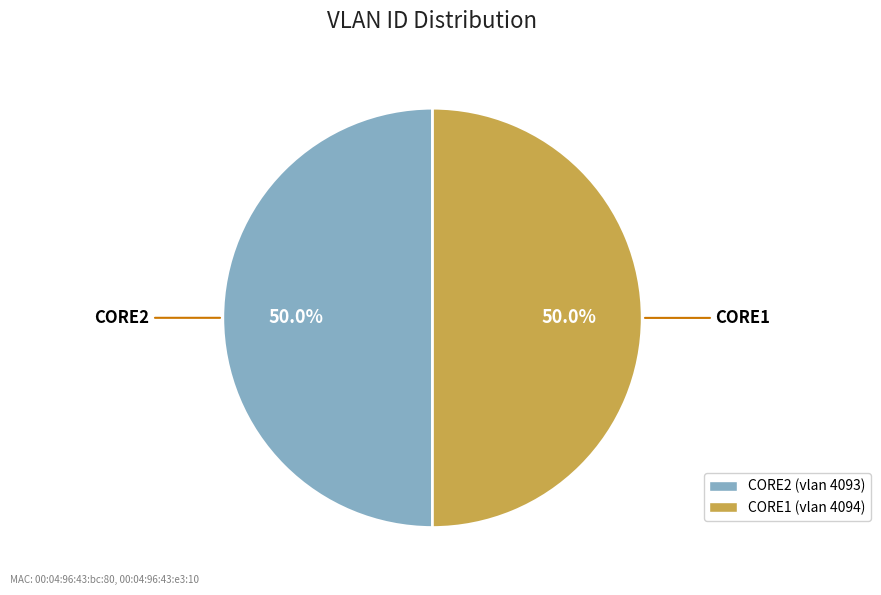

What percentage is NOT represented by CORE1 (vlan 4094)?

50.0%